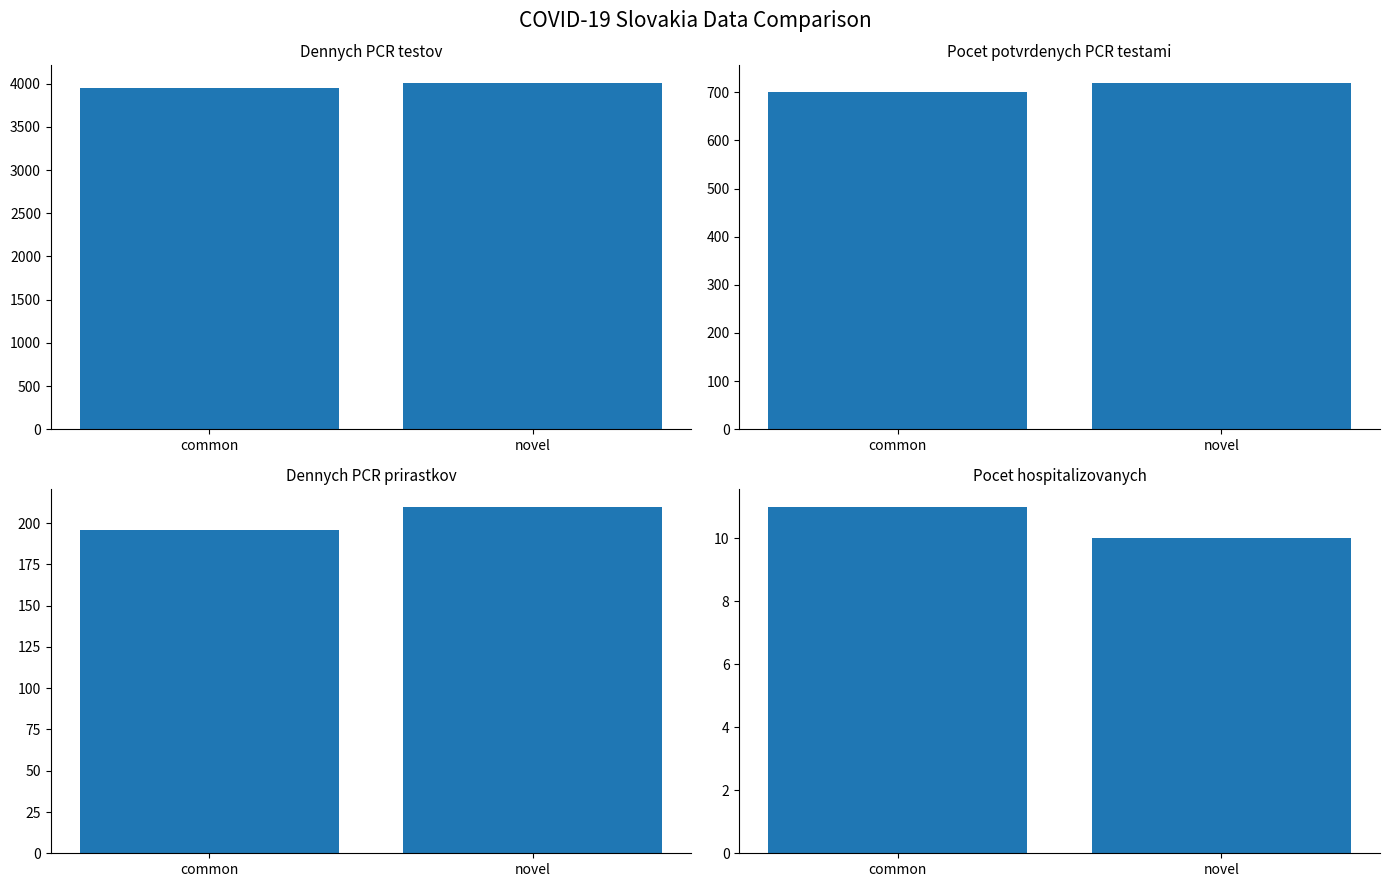

The value of Pocet.hospitalizovanych at common is 15. True or false?

False